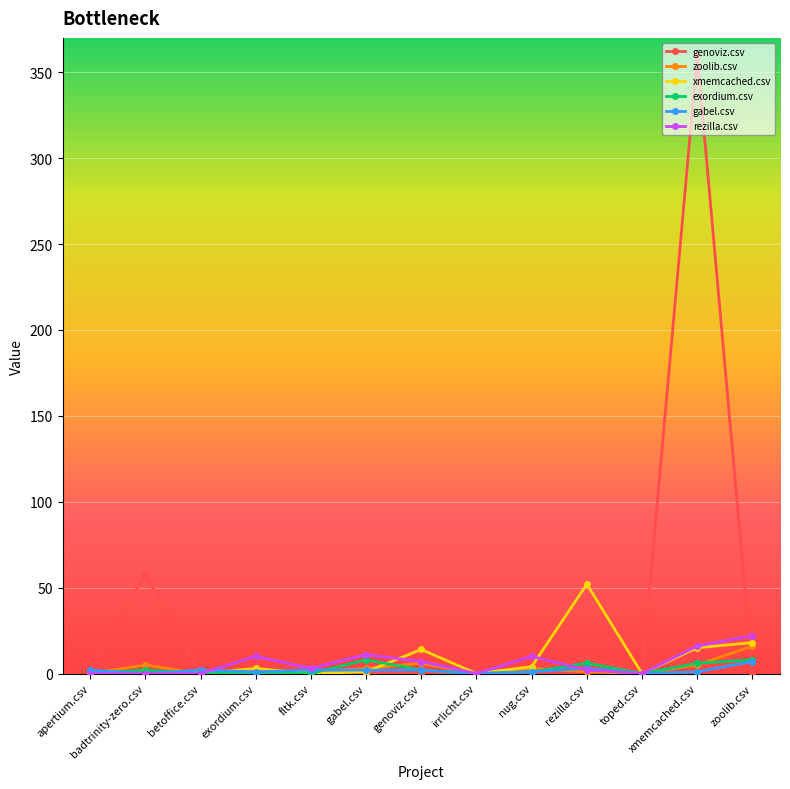

Is this an area chart (filled region under the line)?

No